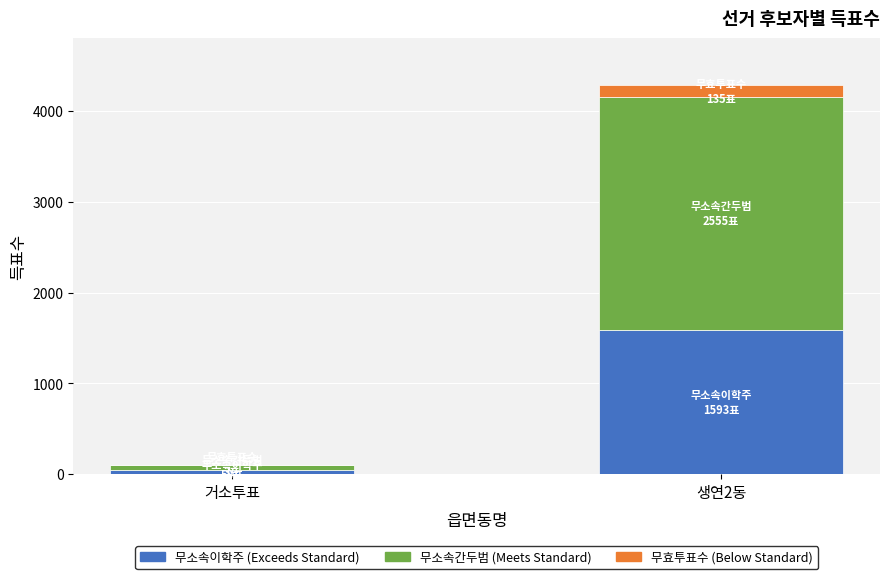

At which category is the sum across all series the highest?

생연2동